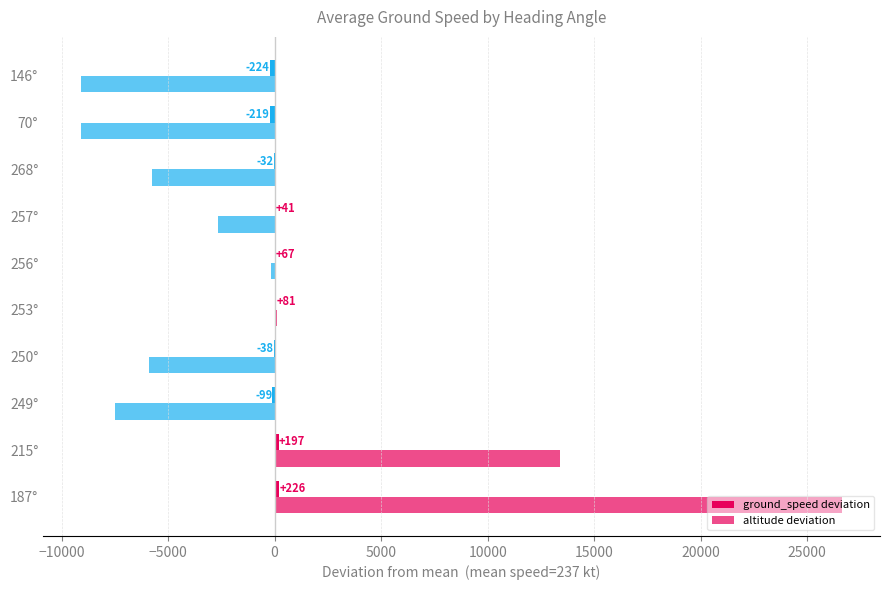

How many values in the altitude deviation series exceed -2660?

4